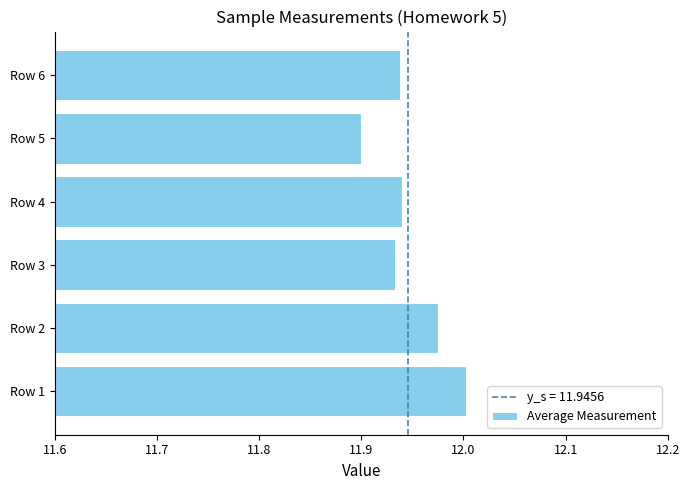

What is the sum of the values at Row 6 and Row 1?

23.9